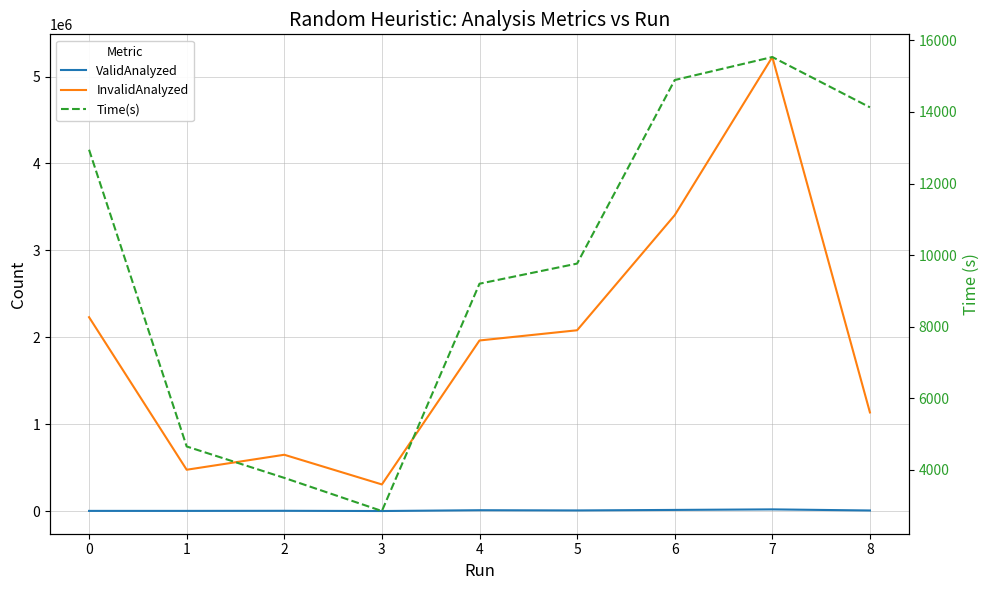

Which category has the highest value across all series?

7